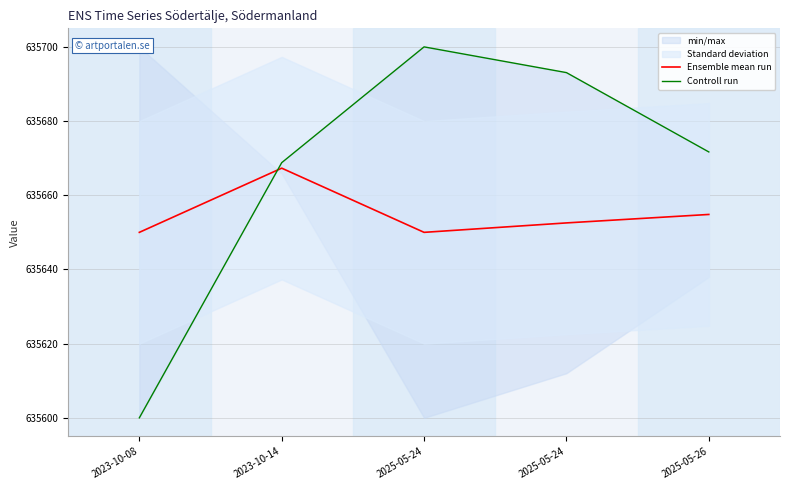

Which series ends up on top after the final intersection of Ensemble mean run and Controll run?

Controll run